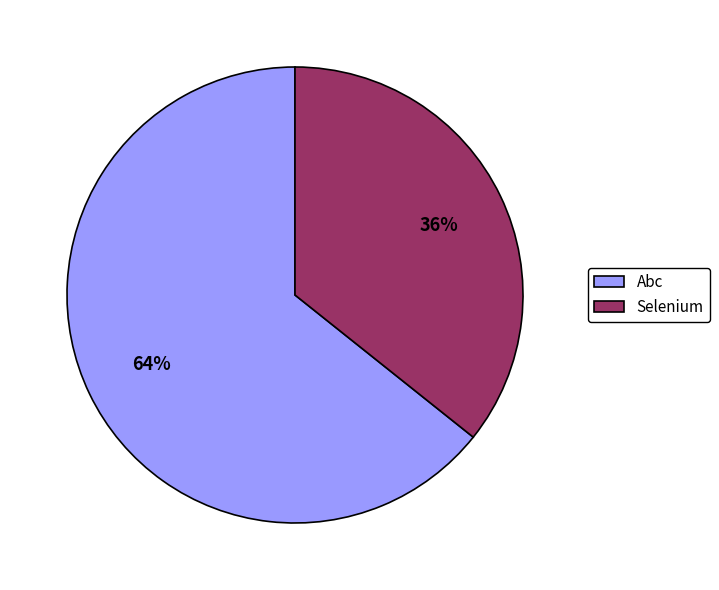

The Abc slice represents 64% of the pie. True or false?

True